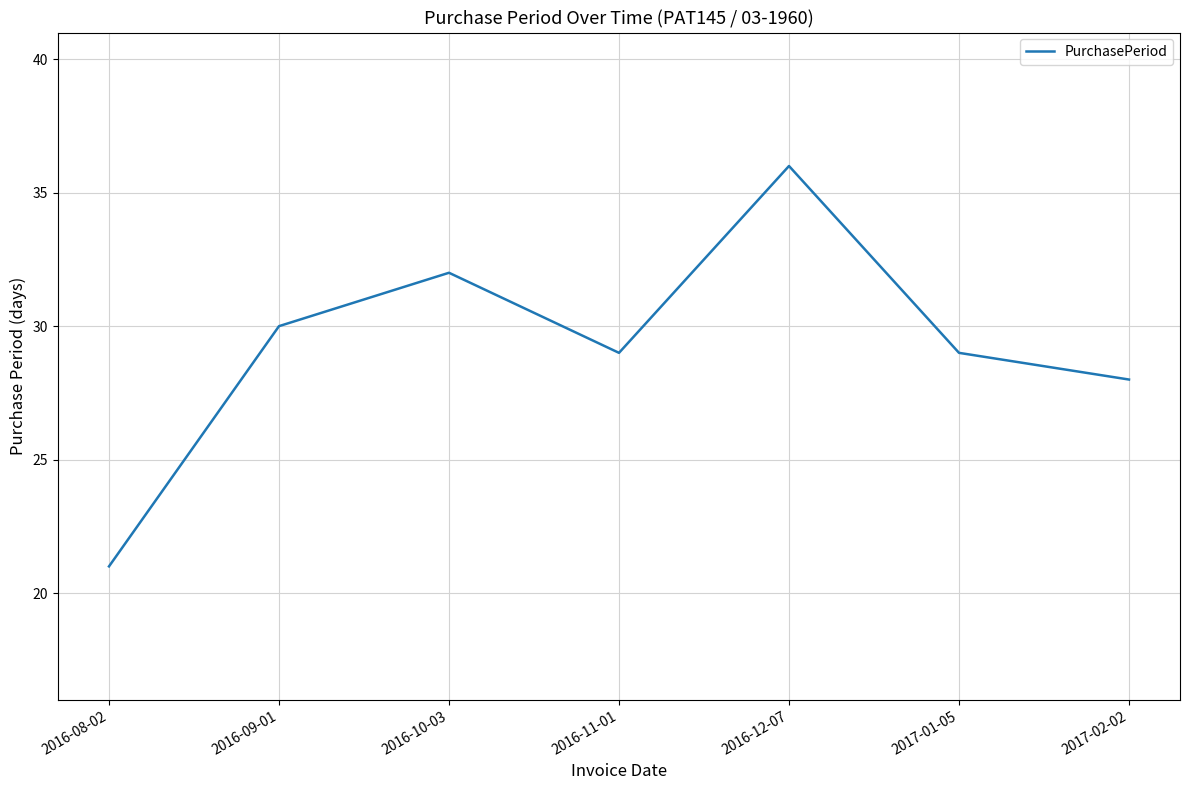

Which label corresponds to the smallest value in the chart?

2016-08-02